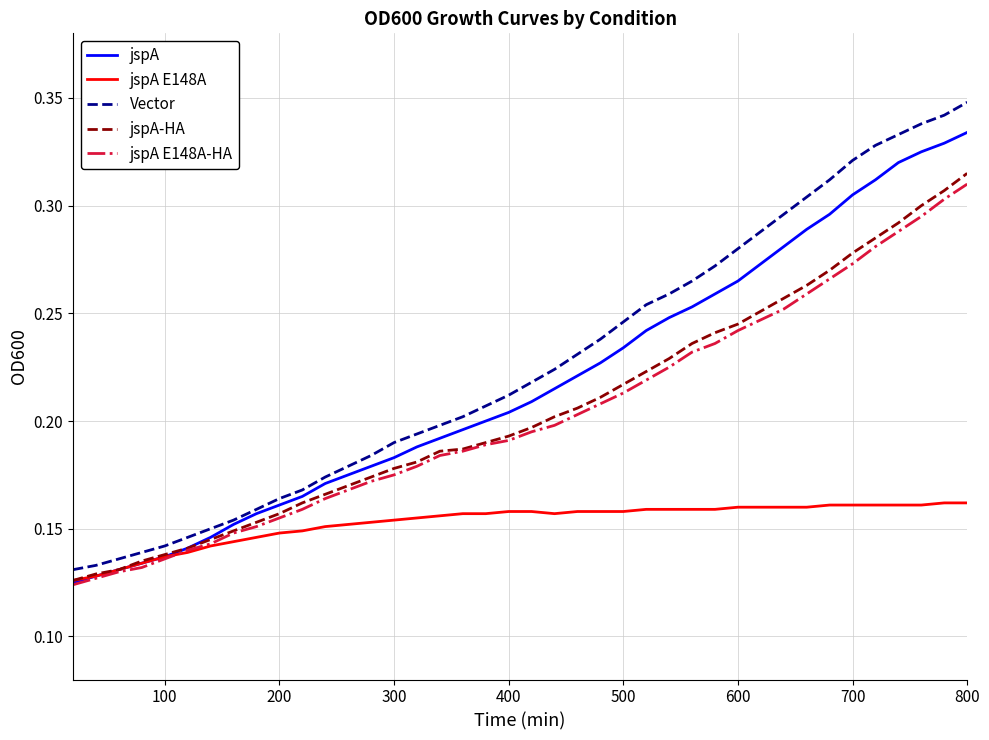

What are all the series names shown in the legend?

jspA, jspA E148A, Vector, jspA-HA, jspA E148A-HA